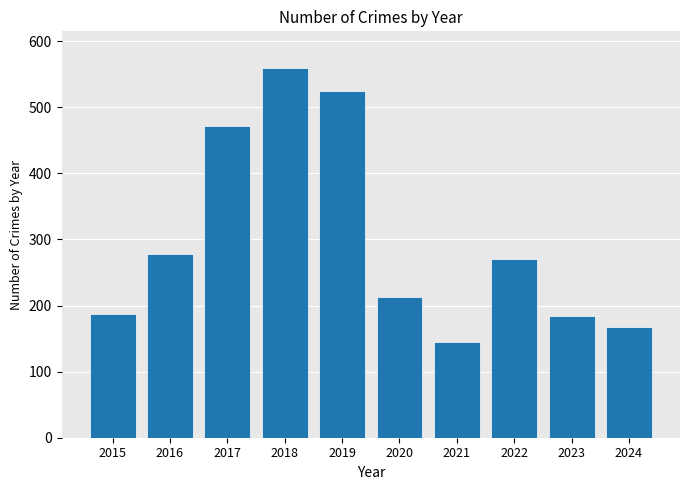

Reading left to right, transcribe all the data shown in this chart.

2015=187	2016=278	2017=472	2018=559	2019=524	2020=213	2021=145	2022=271	2023=184	2024=167